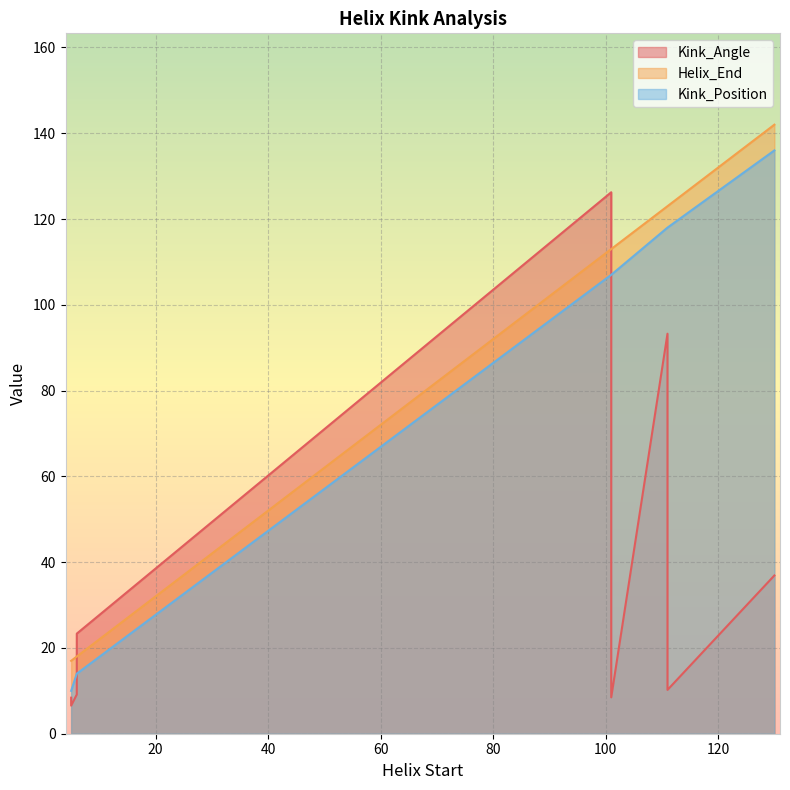

How many lines are shown in the chart?

3